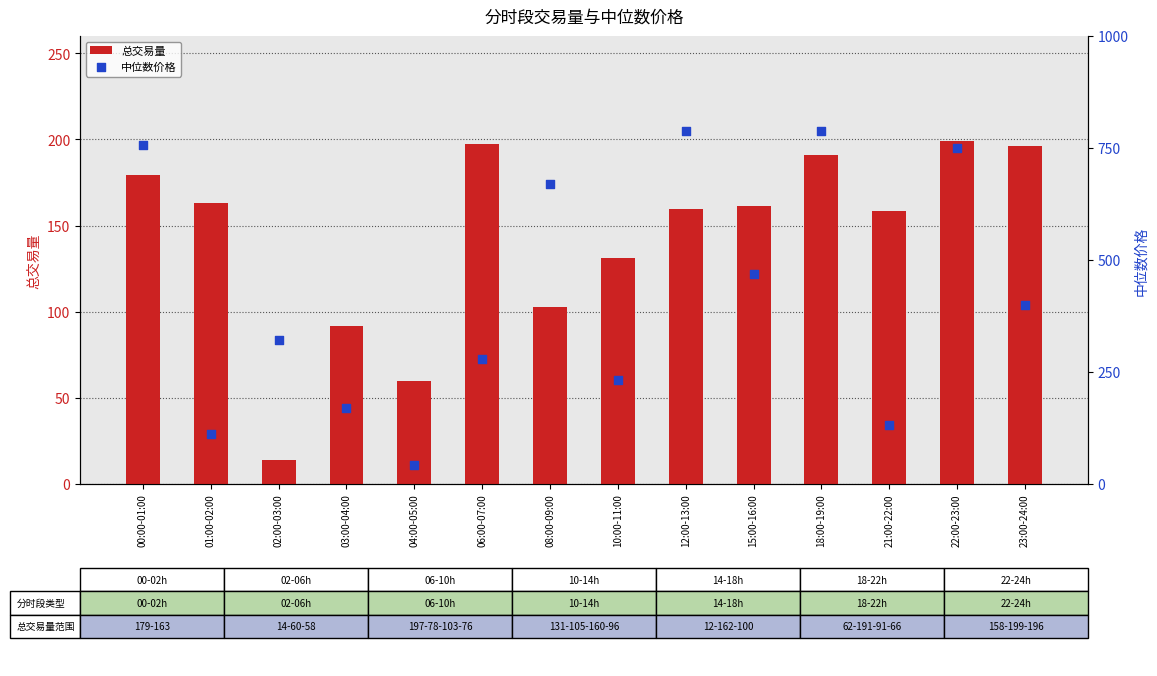

Which series reaches the maximum Y coordinate?

中位数价格